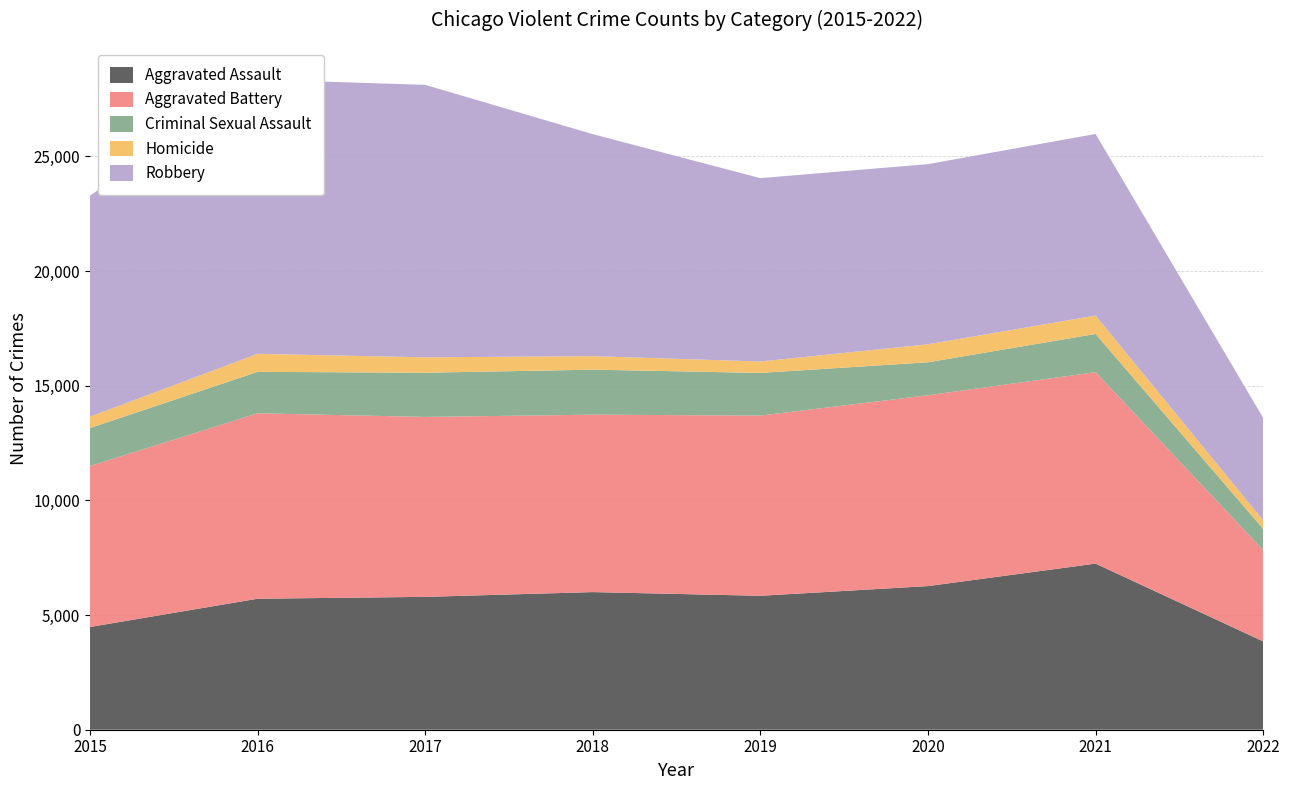

Reading left to right, transcribe all the data shown in this chart.

Aggravated Assault: 4480	5712	5793	6001	5840	6263	7243	3852
Aggravated Battery: 7018	8085	7845	7735	7857	8320	8347	3977
Criminal Sexual Assault: 1655	1807	1927	1963	1860	1437	1666	929
Homicide: 496	786	672	589	498	785	801	369
Robbery: 9638	11960	11880	9679	7994	7855	7919	4467